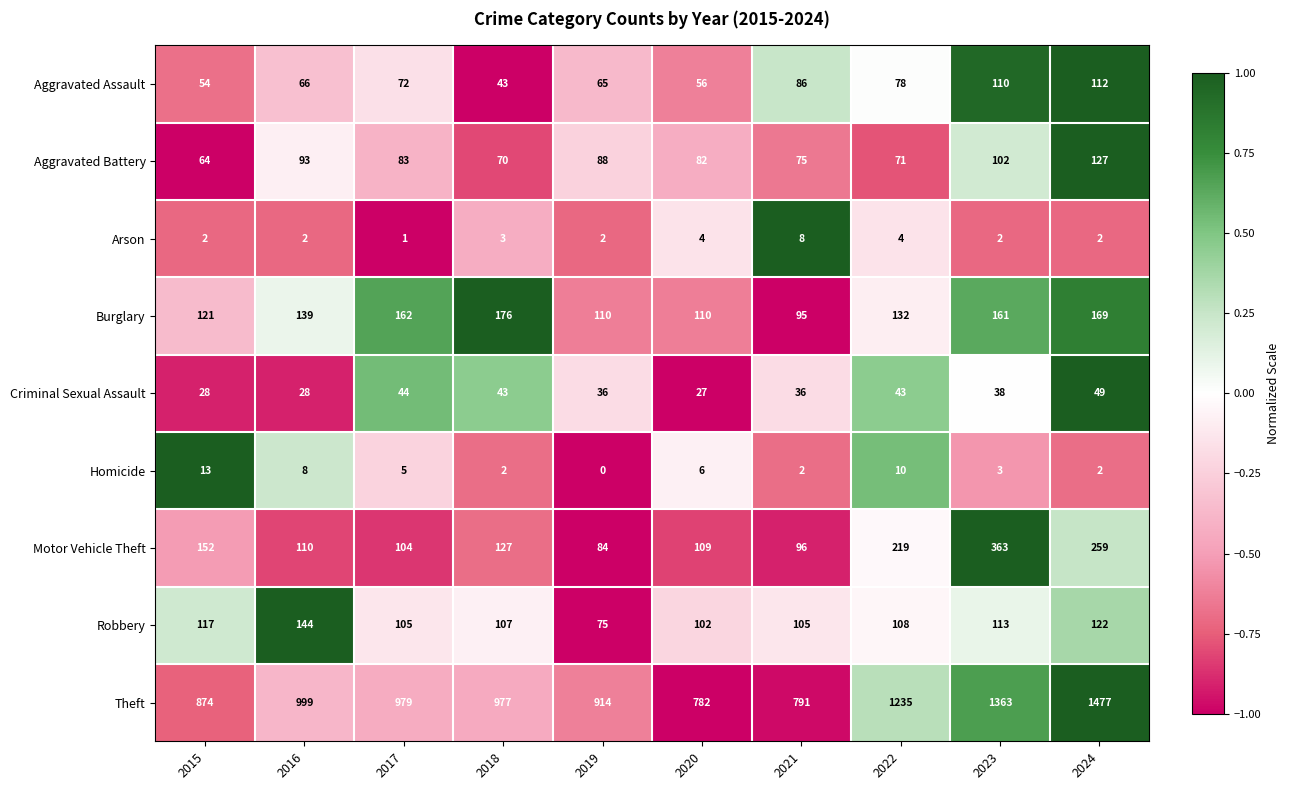

List the series in order of their peak value, highest first.

Theft, Motor Vehicle Theft, Burglary, Robbery, Aggravated Battery, Aggravated Assault, Criminal Sexual Assault, Homicide, Arson